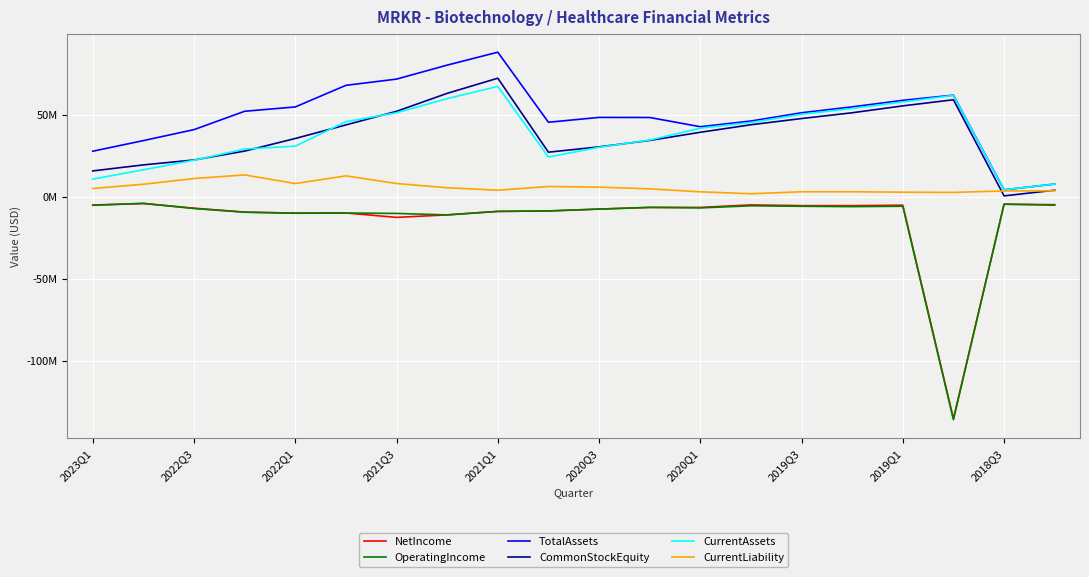

Is this an area chart (filled region under the line)?

No